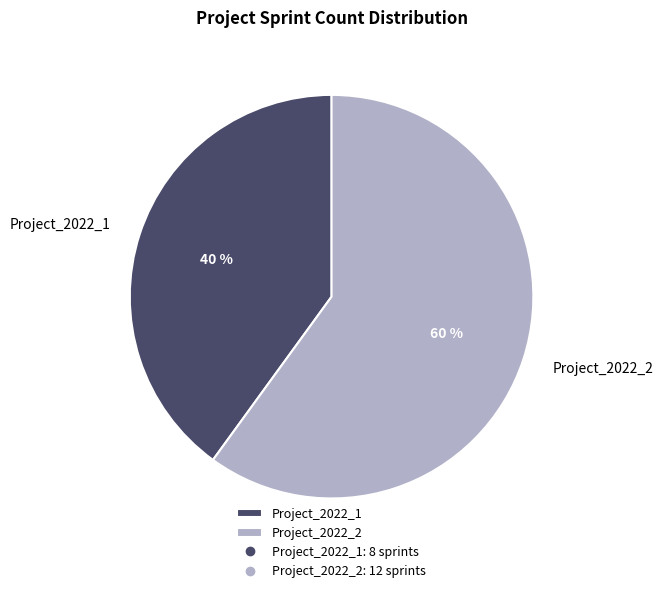

Which category has the biggest portion of the pie?

Project_2022_2